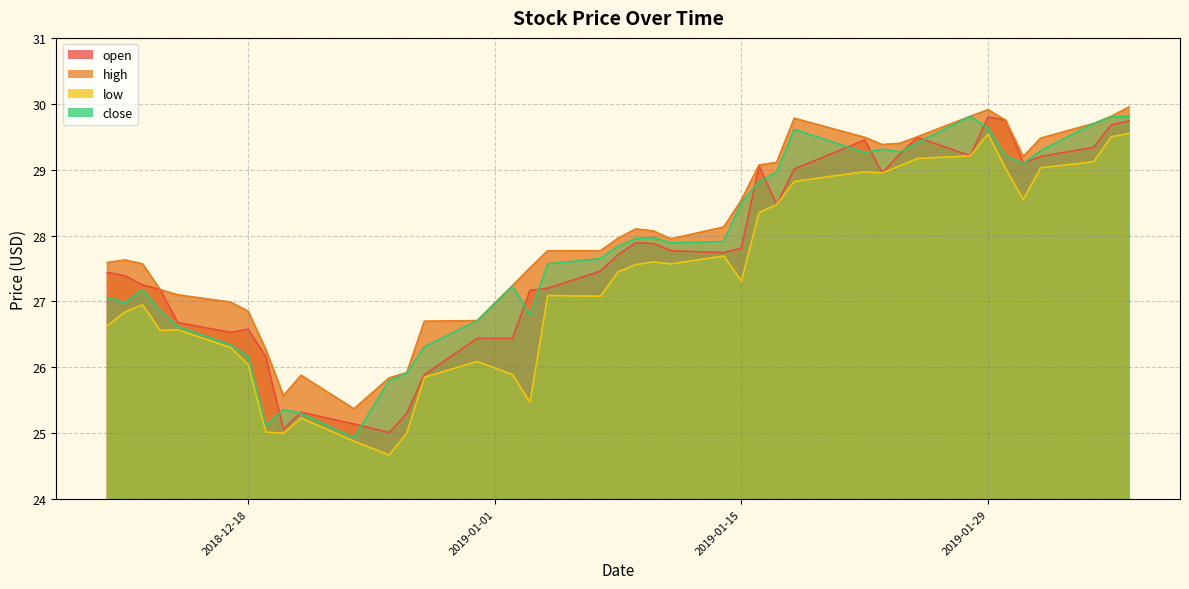

What is the highest value of the open series?

29.8